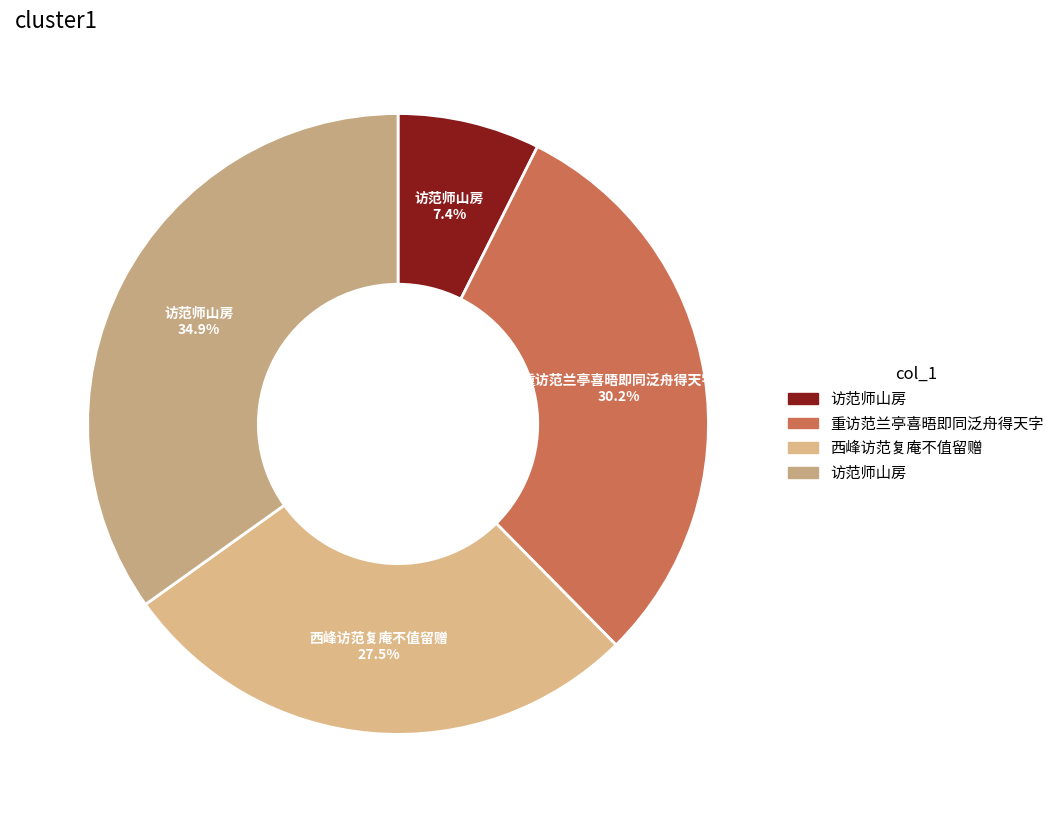

How many slices are in this pie chart?

4